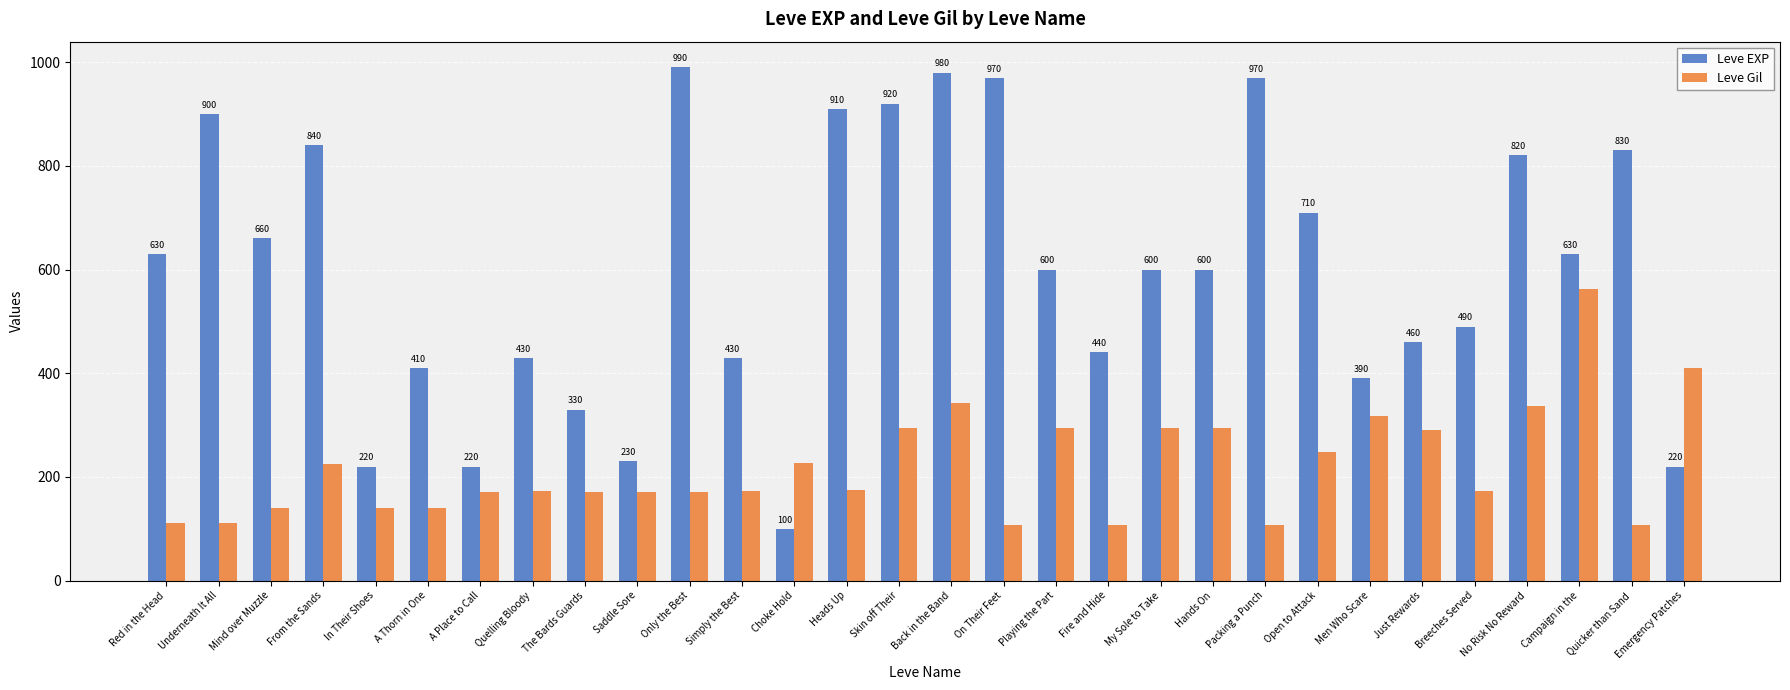

What are all the series names shown in the legend?

Leve EXP, Leve Gil